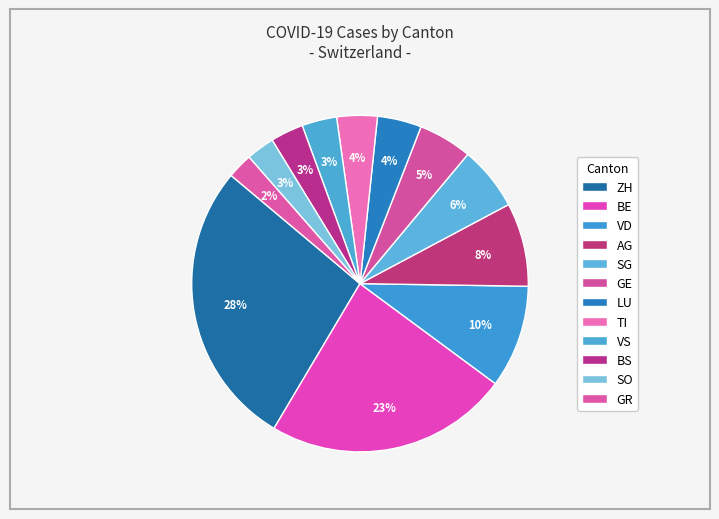

The TI slice represents 4% of the pie. True or false?

True